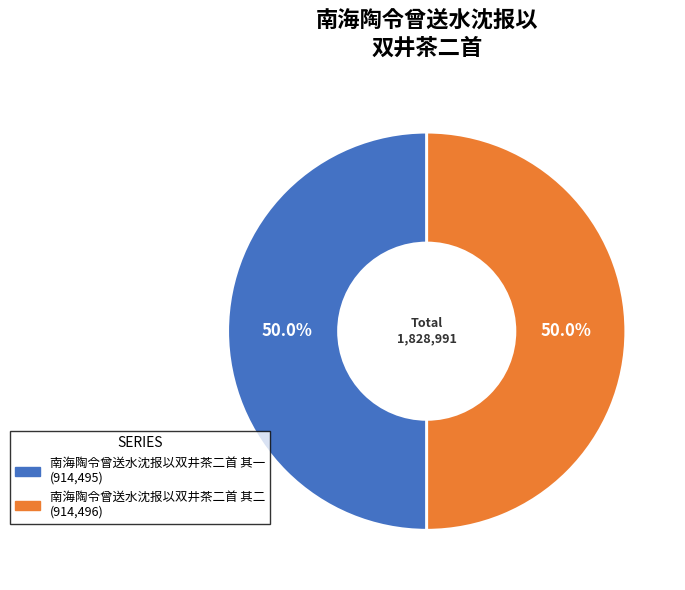

Combined, do 南海陶令曾送水沈报以双井茶二首 其一 and 南海陶令曾送水沈报以双井茶二首 其二 account for over 50%?

Yes